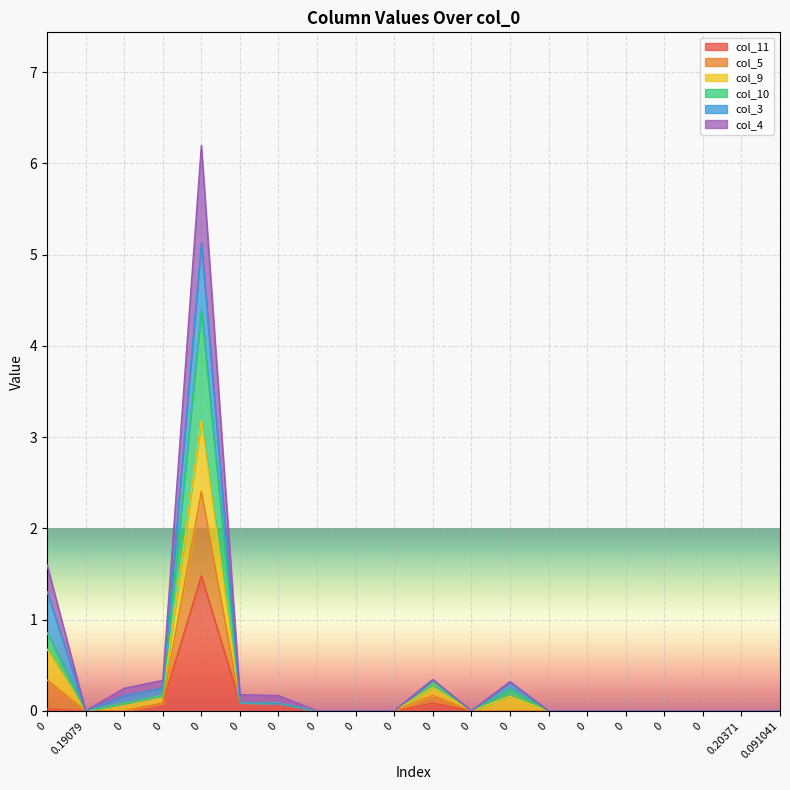

What are all the series names shown in the legend?

col_11, col_5, col_9, col_10, col_3, col_4